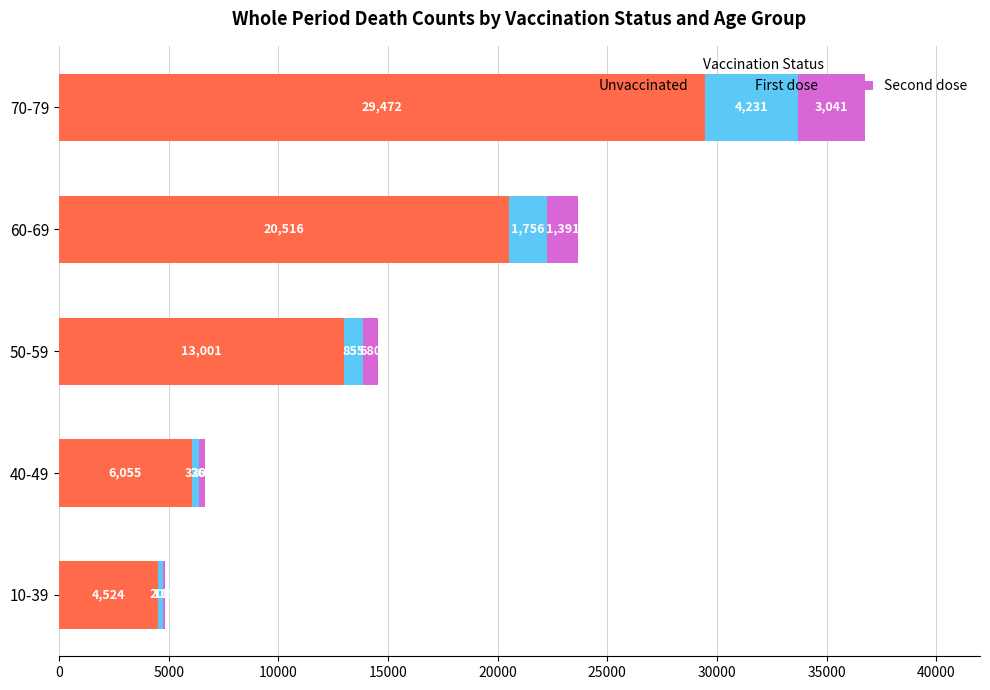

At which category is the sum across all series the highest?

70-79